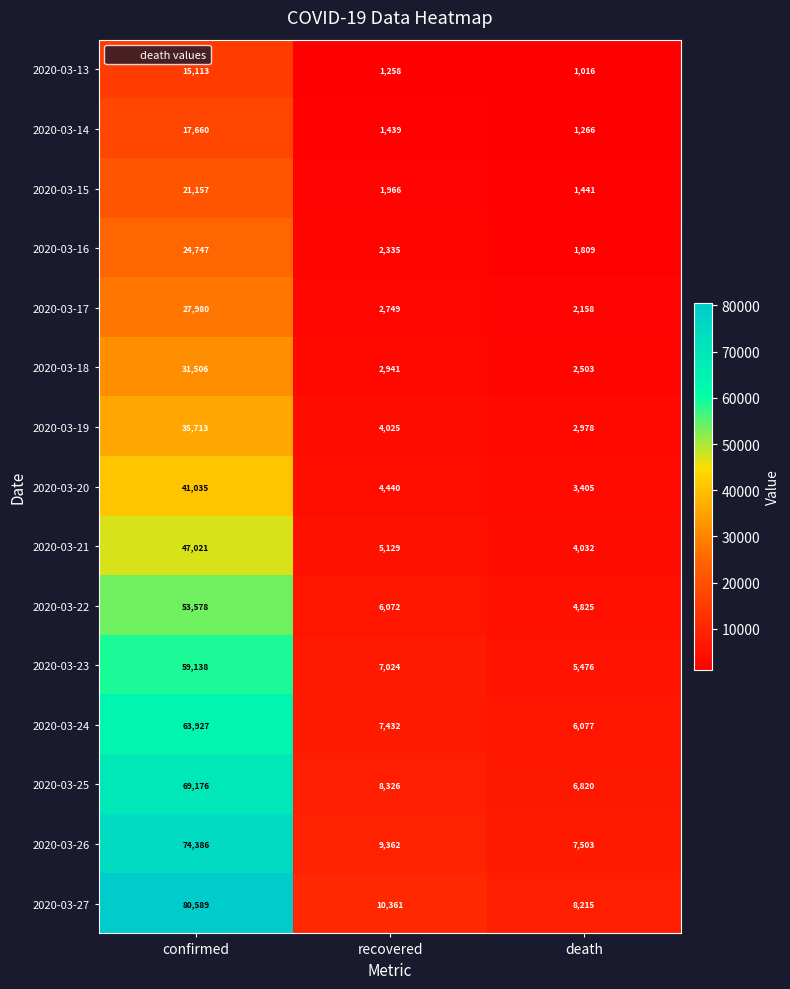

Where does the 2020-03-27 series first go above 10361?

confirmed